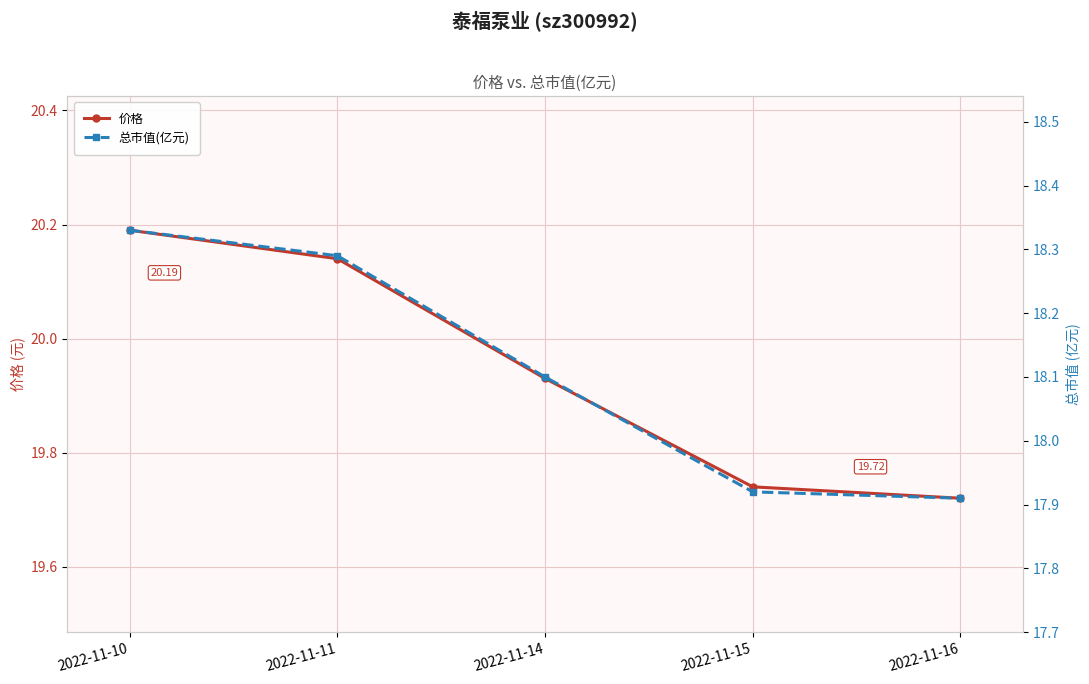

True or false: 价格 and 总市值(亿元) cross at least once.

False